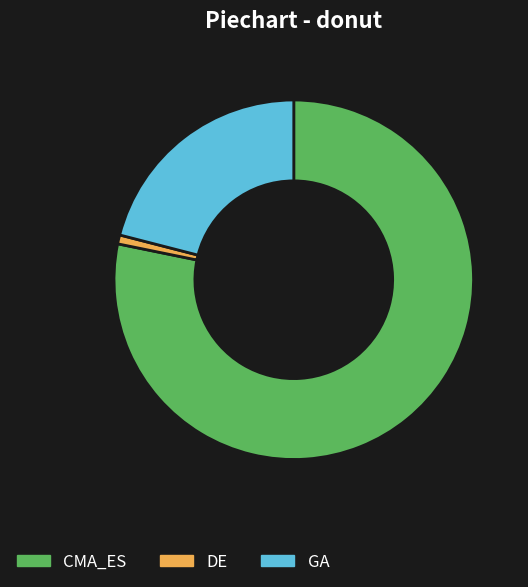

Do DE and CMA_ES together represent more than half of the pie?

Yes